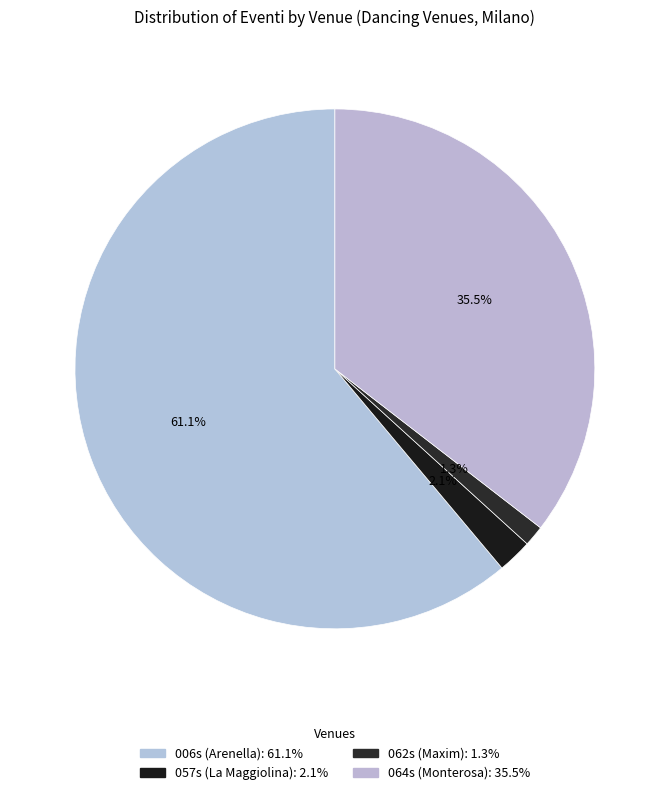

How many segments does this pie chart have?

4